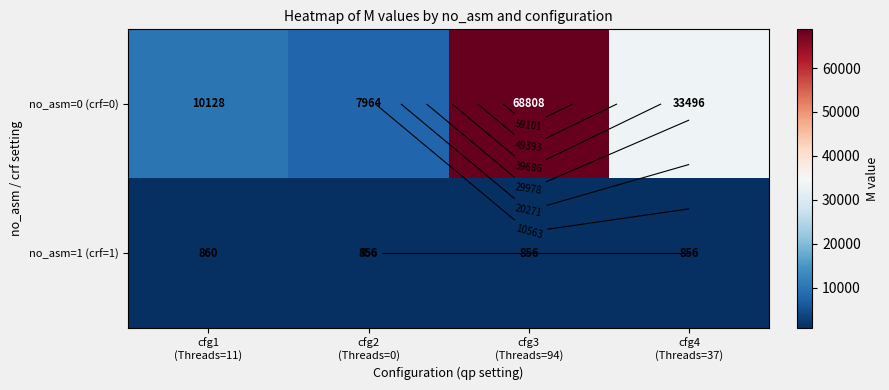

At which label does no_asm=0 (crf=0) first exceed 33496?

cfg3 (Threads=94)